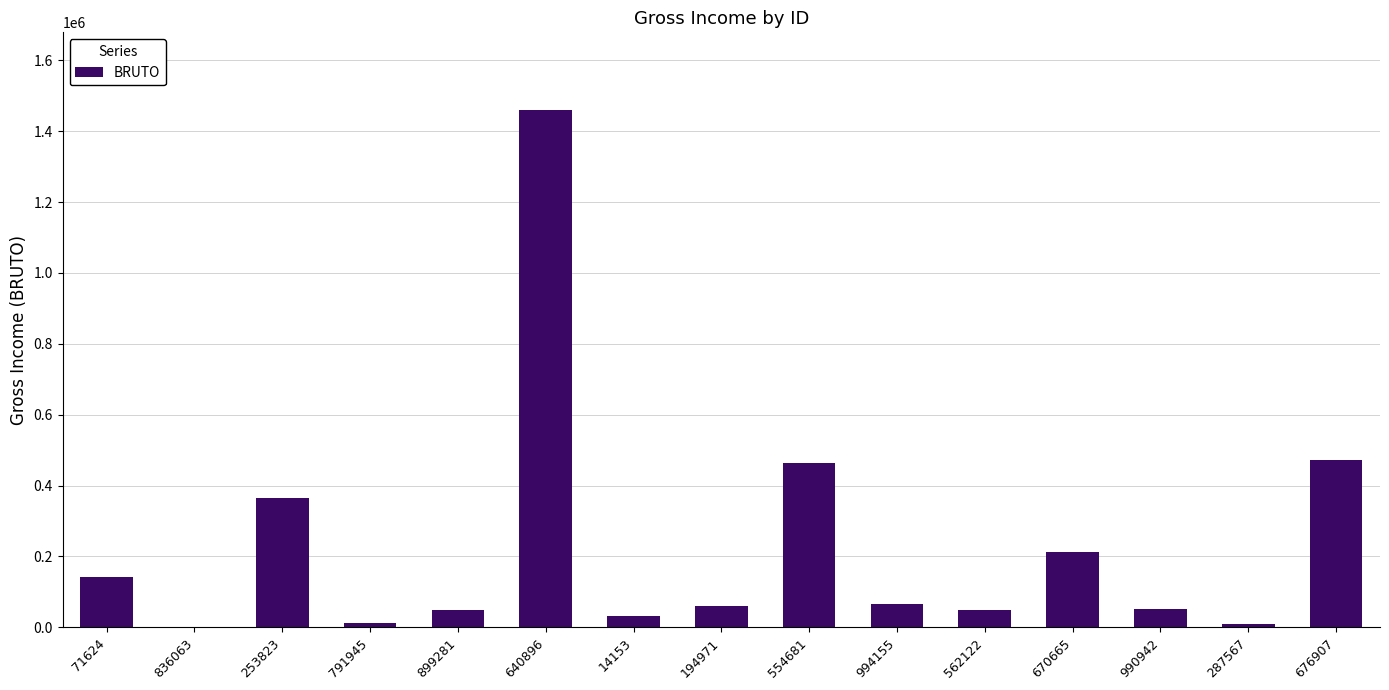

What is the sum of all values?

3444051